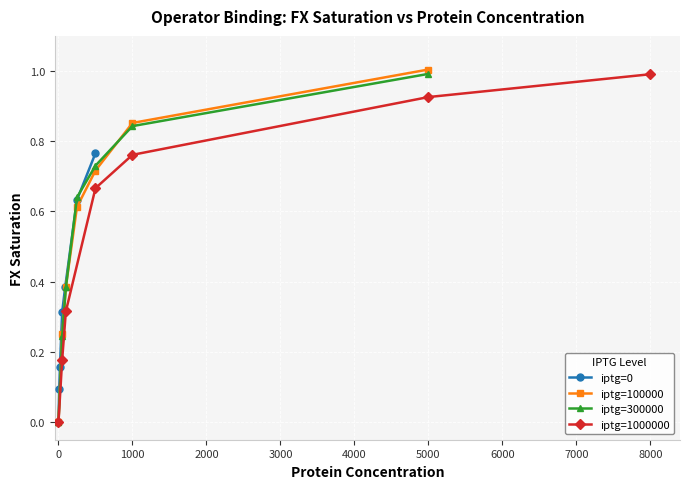

Rank the series by their maximum value, from lowest to highest.

iptg=0, iptg=1000000, iptg=300000, iptg=100000